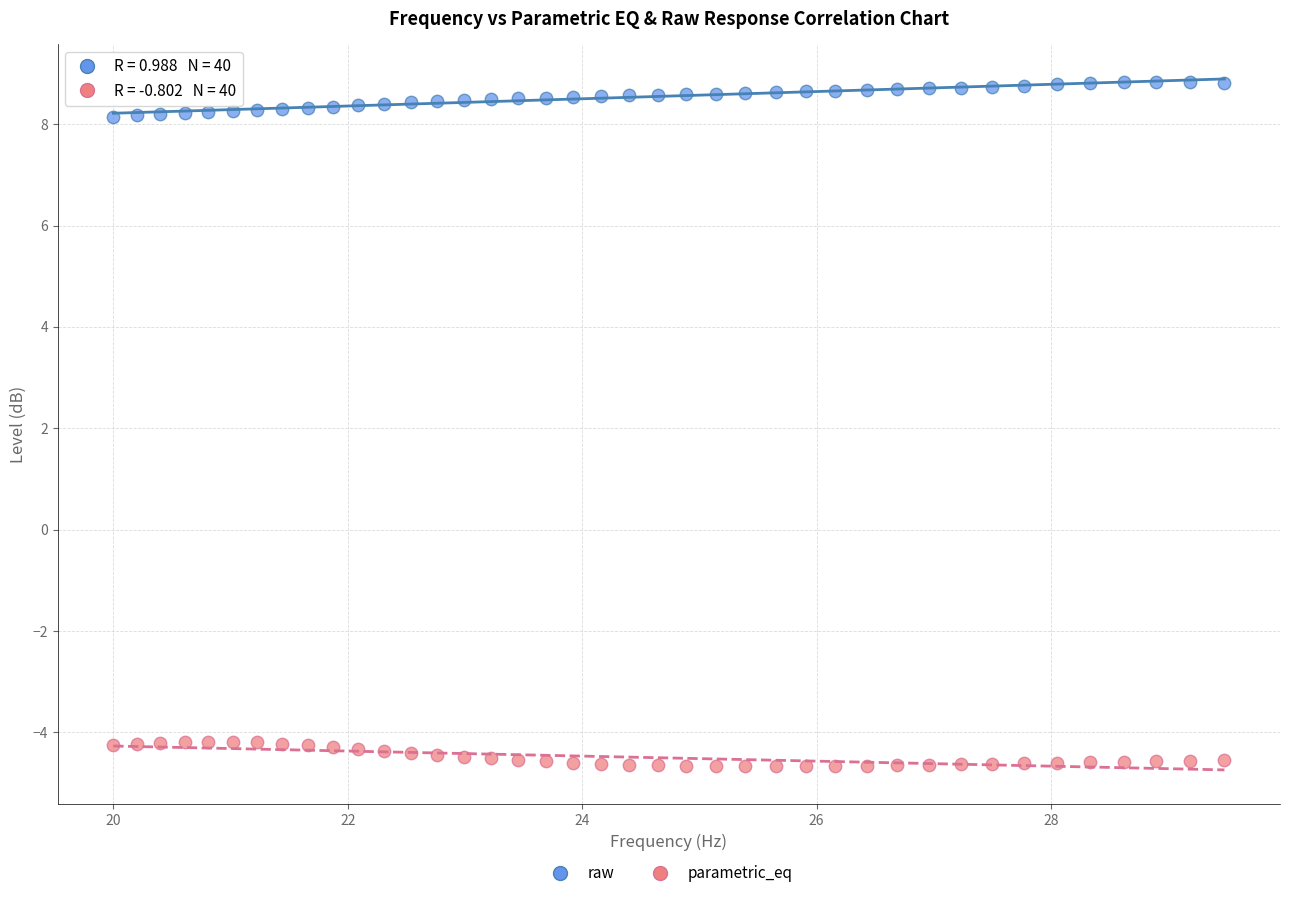

Across all data points, what is the range of Y values (max minus min)?

13.5